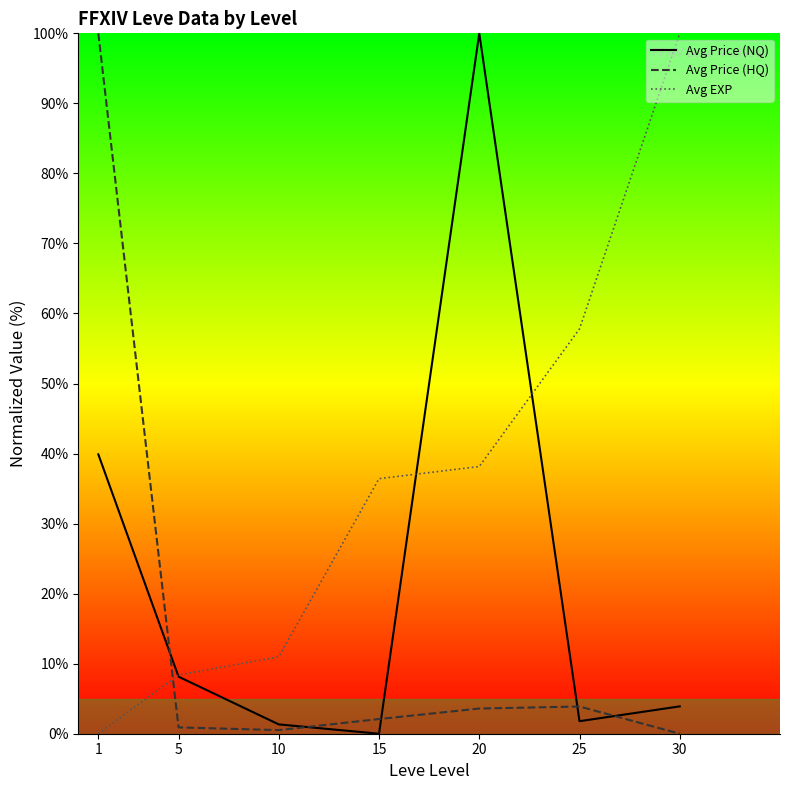

Reading left to right, transcribe all the data shown in this chart.

Avg Price (NQ): 1=39.9	5=8.1	10=1.3	15=0.0	20=100.0	25=1.8	30=3.9
Avg Price (HQ): 1=100.0	5=0.9	10=0.5	15=2.1	20=3.6	25=3.9	30=0.0
Avg EXP: 1=0.0	5=8.4	10=11.0	15=36.4	20=38.2	25=57.8	30=100.0